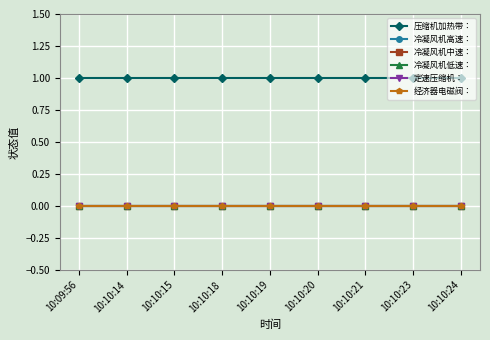

Does the chart display data point markers on the line(s)?

Yes